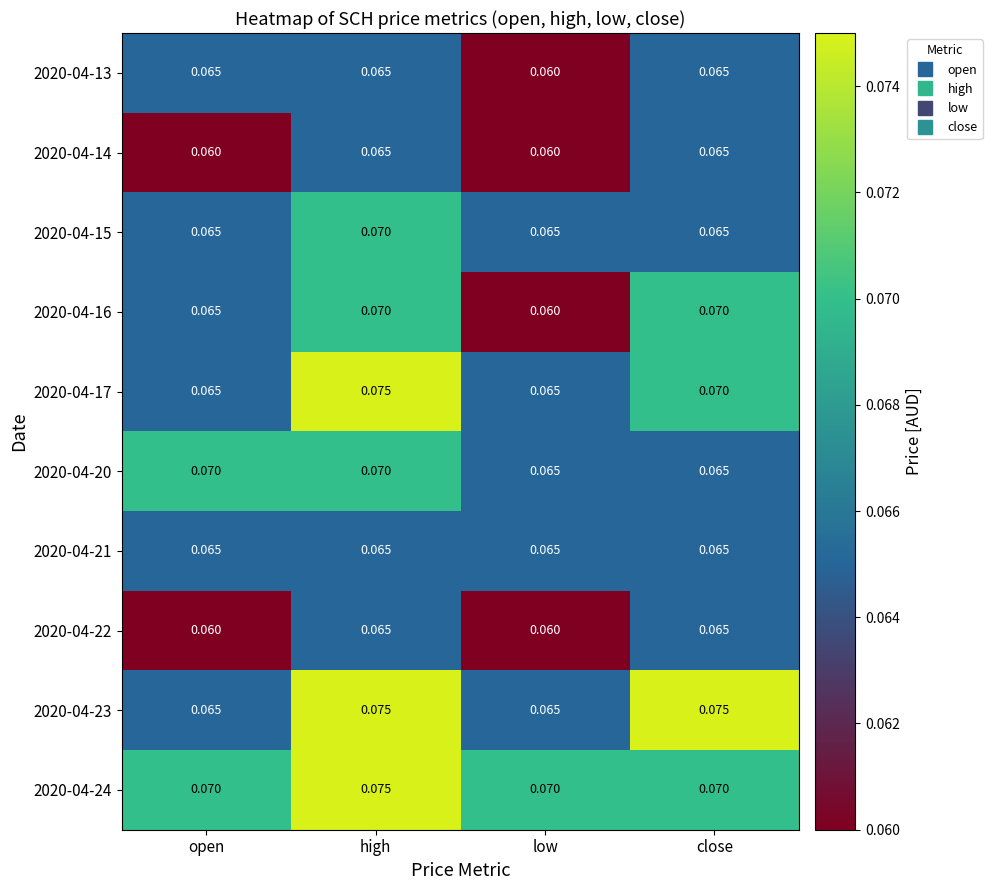

At which category is the sum across all series the highest?

high